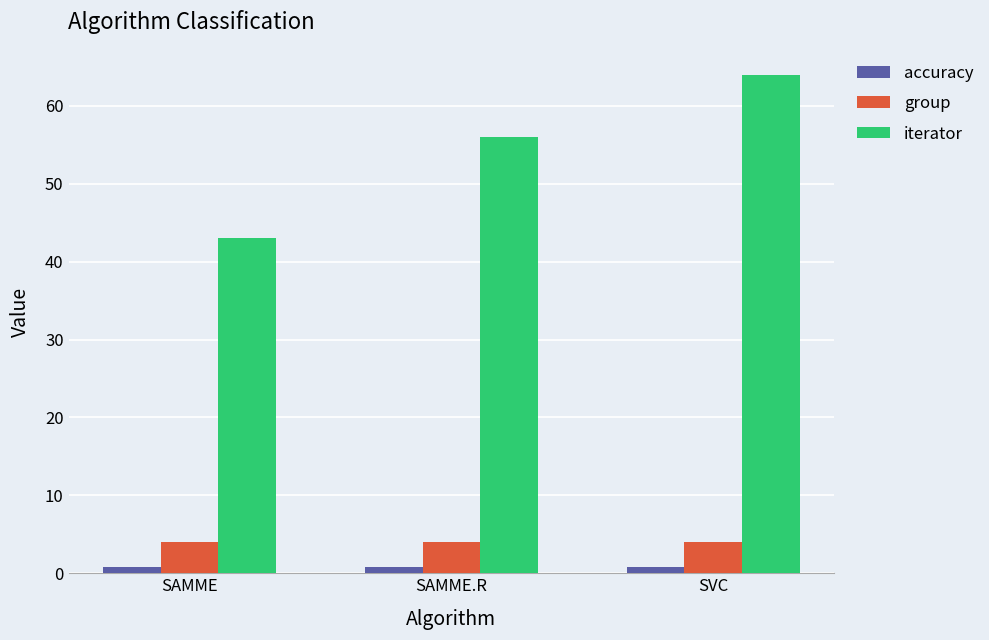

Is the value of accuracy at SAMME greater than the value of iterator at SAMME.R?

No